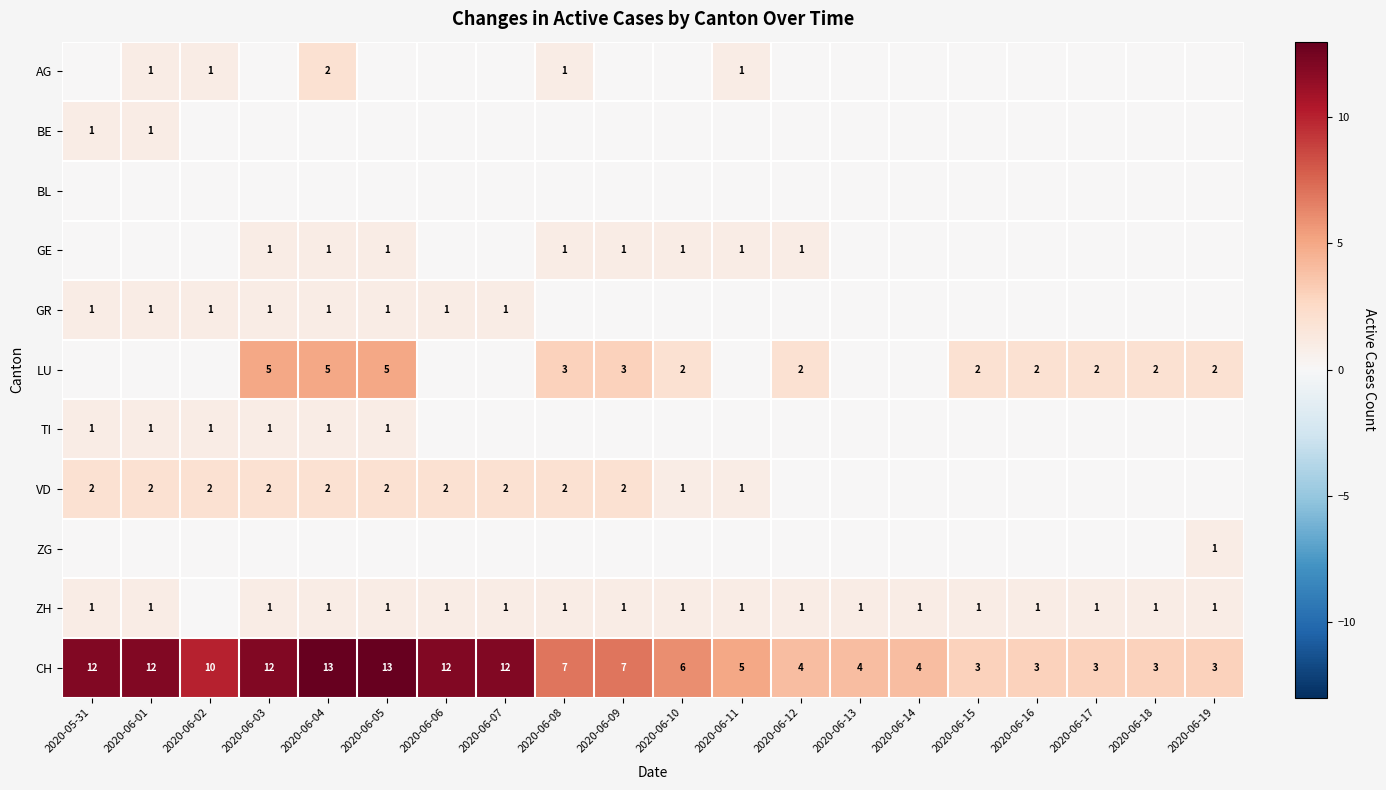

What is the maximum value shown in the chart?

13